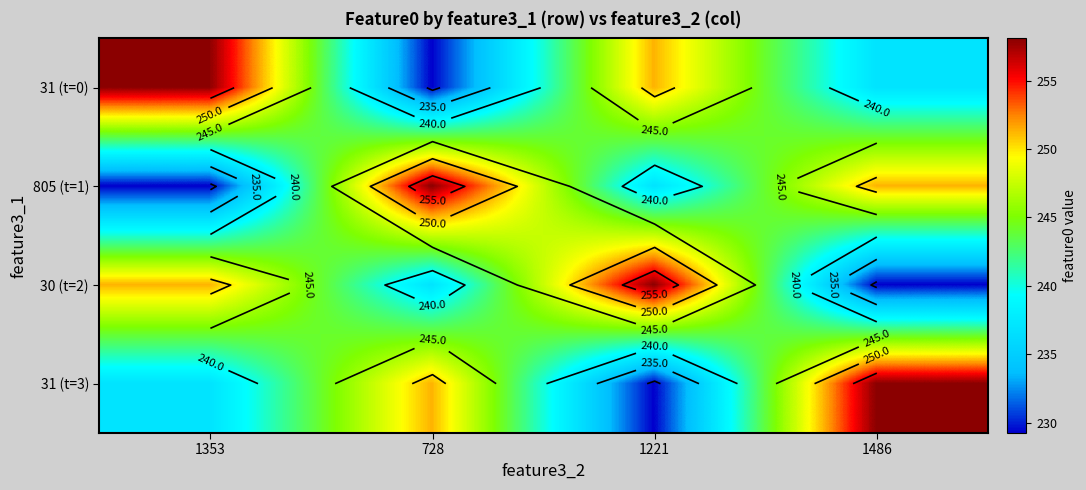

Read the 31 (t=0) value at 728.

229.2